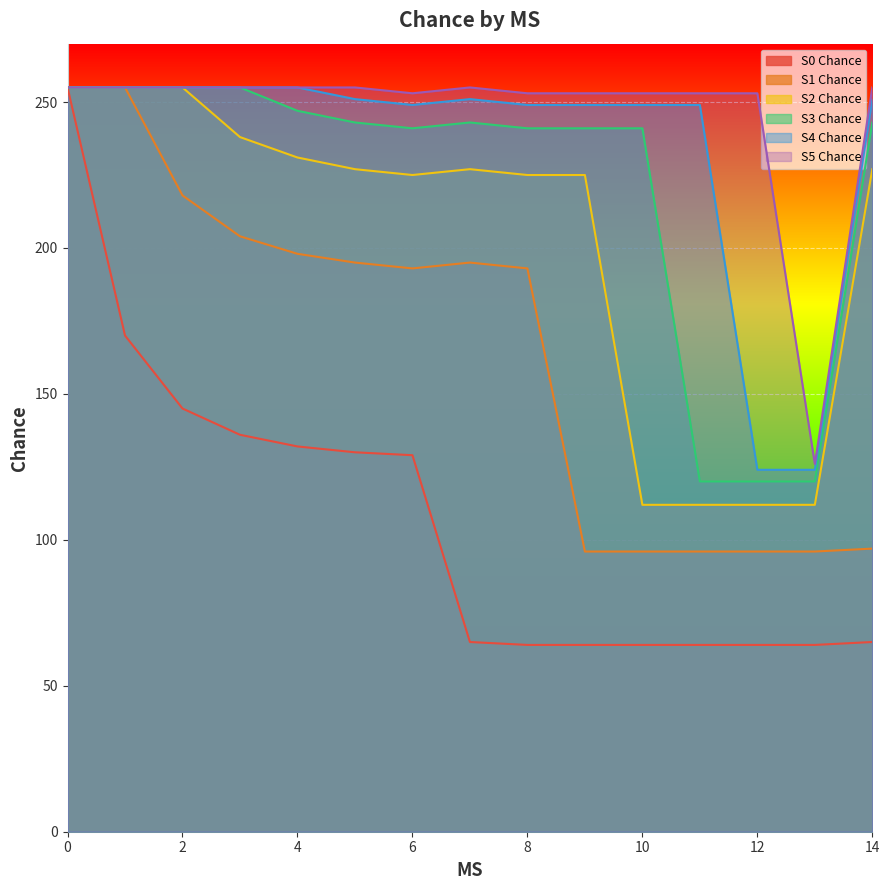

True or false: S0 Chance has more than 1 interior local peaks.

False